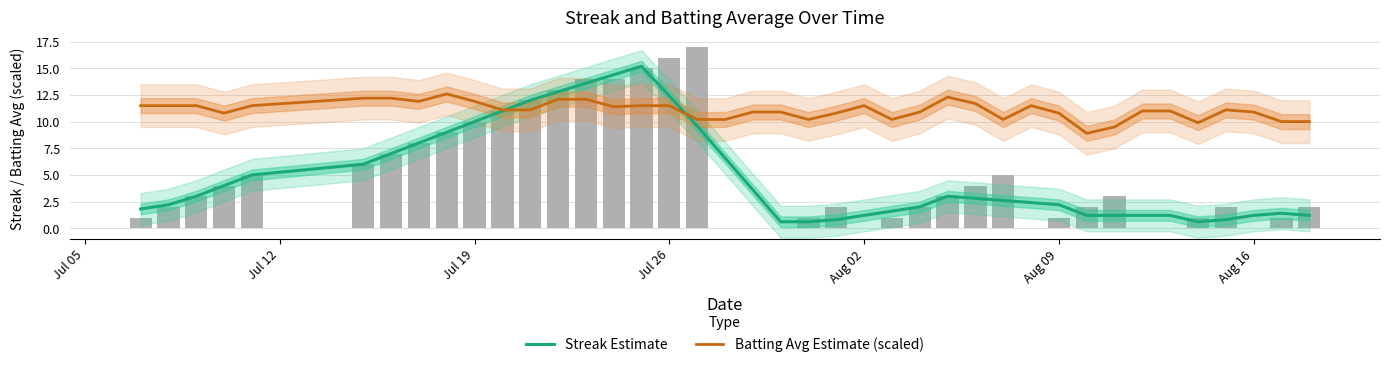

List the series in order of their peak value, lowest first.

Batting Avg Estimate (scaled), Streak Estimate